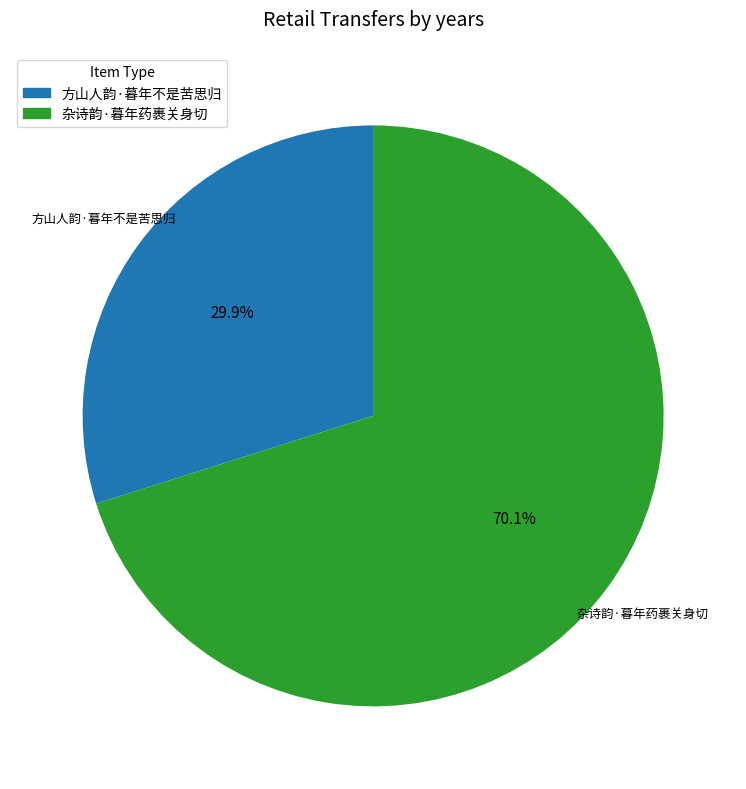

To the nearest percent, what portion does 杂诗韵·暮年药裹关身切 represent?

70%